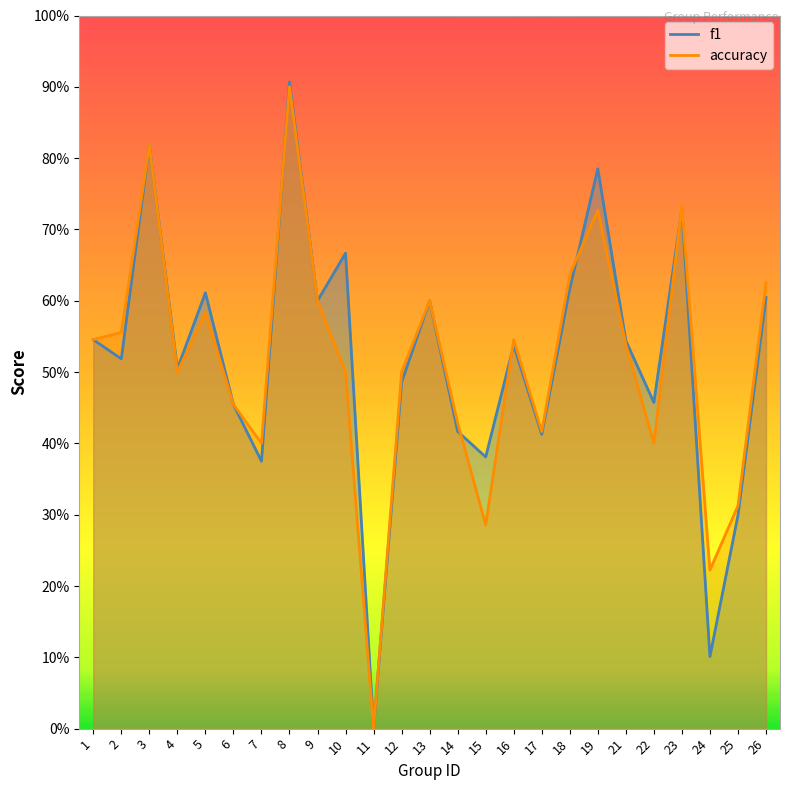

List the series in order of their peak value, lowest first.

accuracy, f1